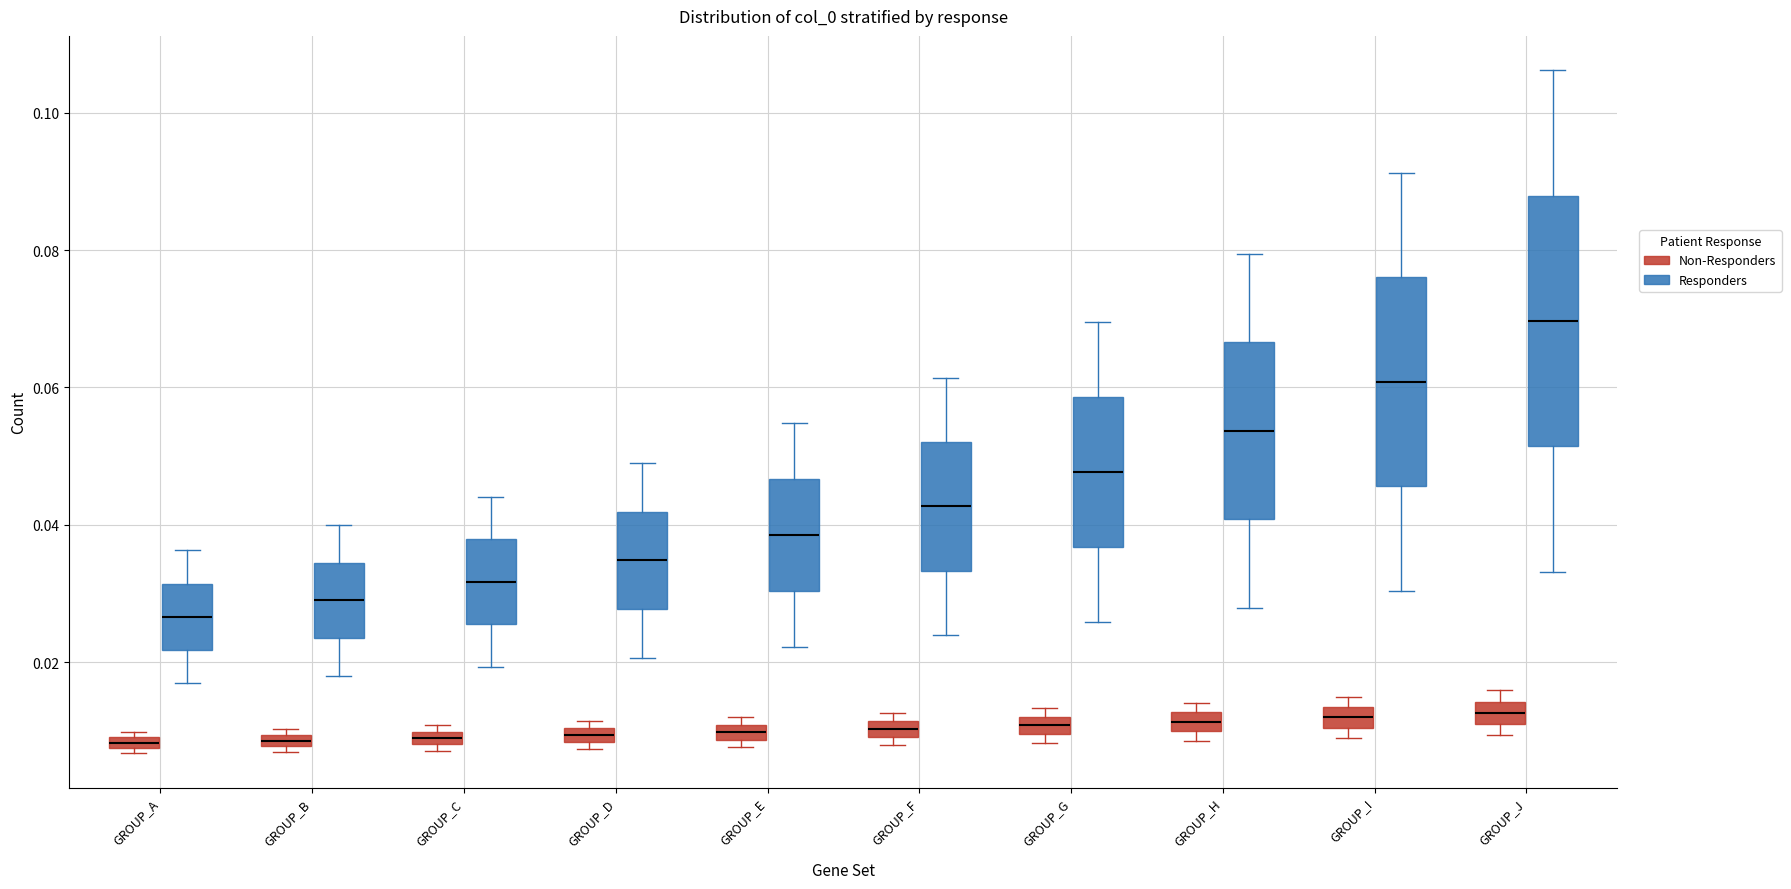

Where is the upper edge of the box for GROUP_C (Non-Responders) on the y-axis? The values are not printed on the chart, so give them approximately, as read against the axis.

0.010